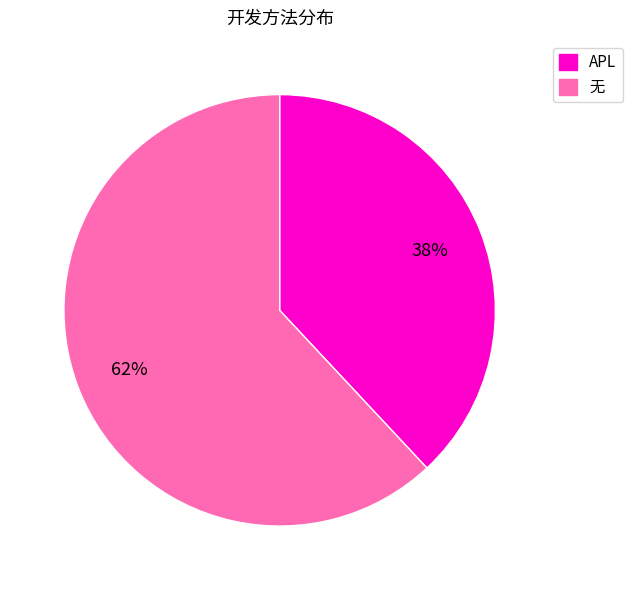

Combined, do APL and 无 account for over 50%?

Yes